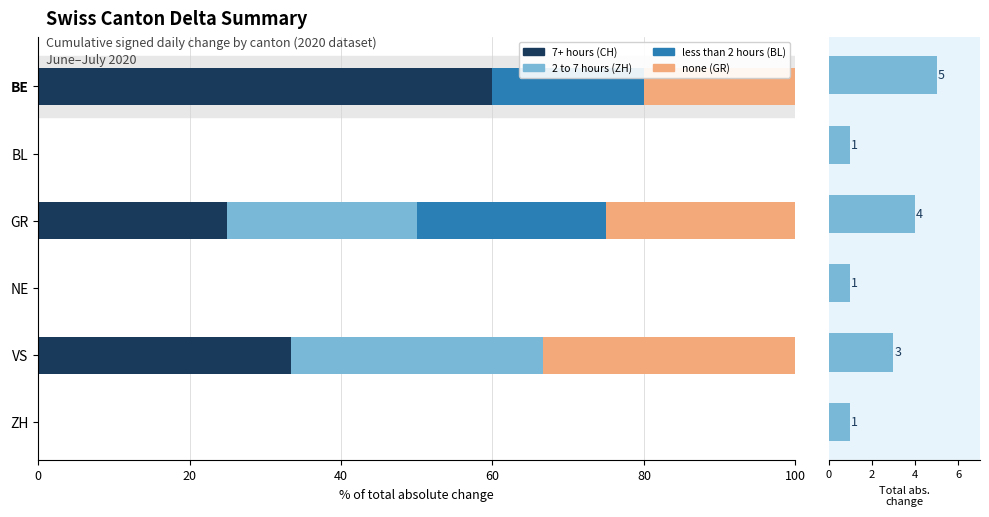

Rank the series at 20 from lowest to highest value.

7+ hours (CH), 2 to 7 hours (ZH), less than 2 hours (BL), none (GR), Total abs. change